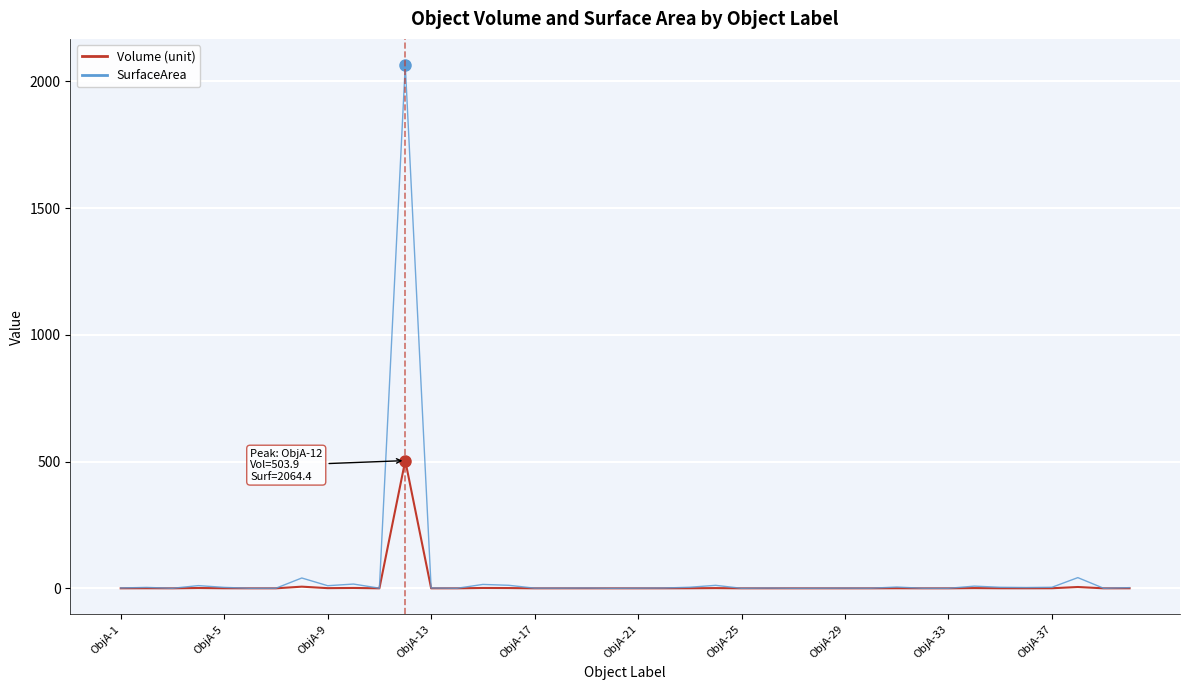

List the series in order of their peak value, highest first.

SurfaceArea, Volume (unit)